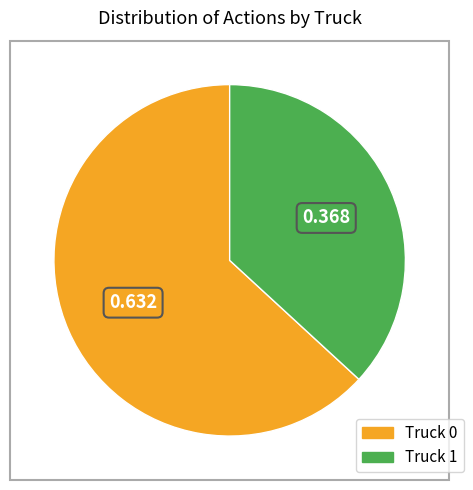

What is the ratio of the value at Truck 0 to the value at Truck 1?

1.7